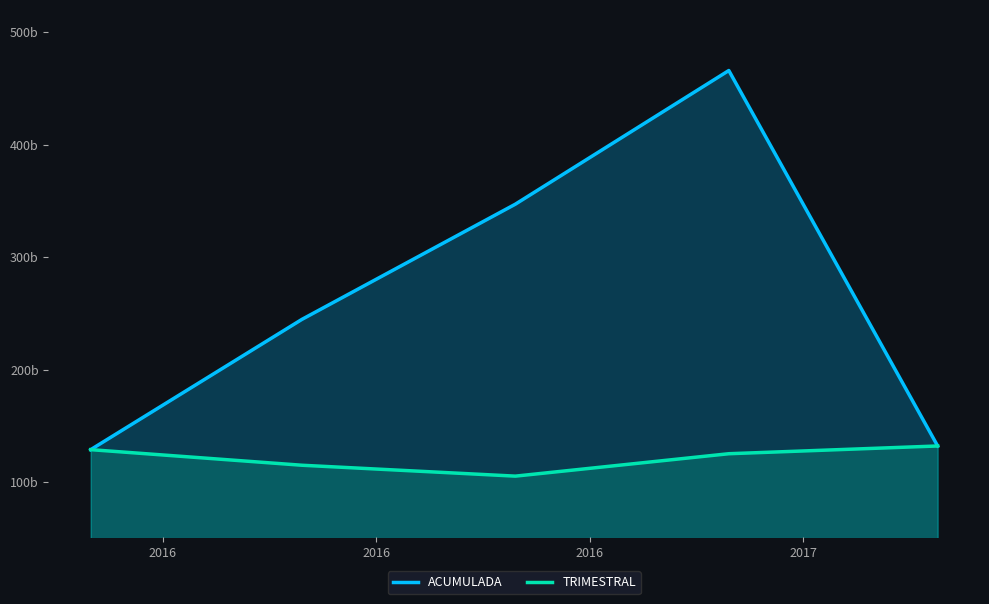

What are all the series names shown in the legend?

ACUMULADA, TRIMESTRAL